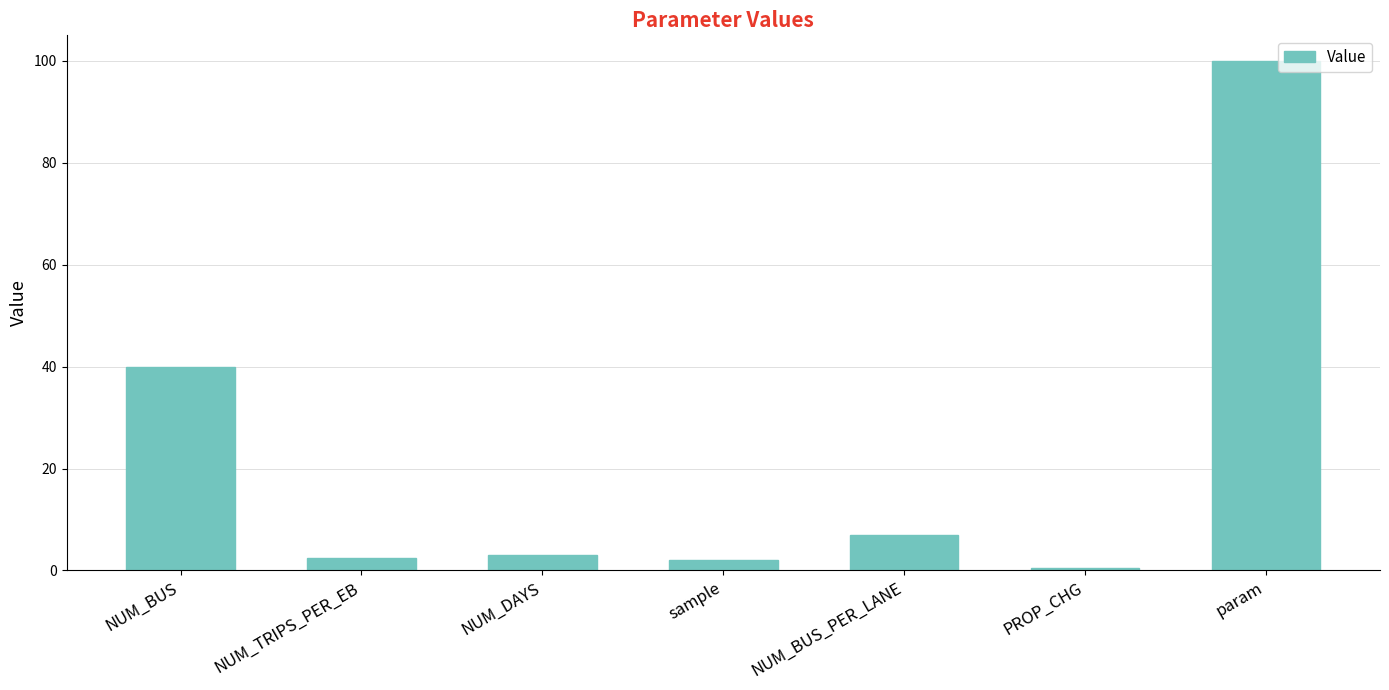

How many data points does each series have?

7